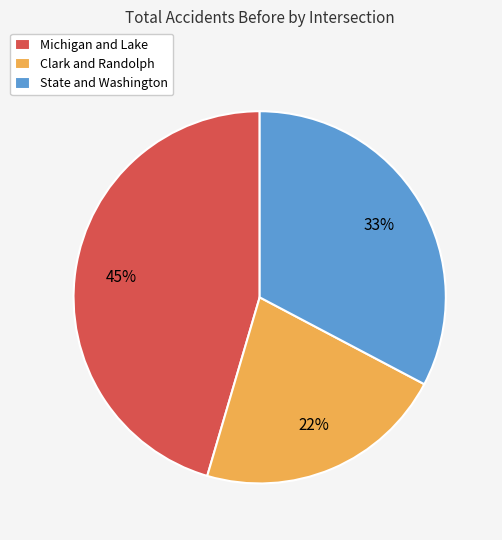

To the nearest percent, what is the average slice percentage?

33%